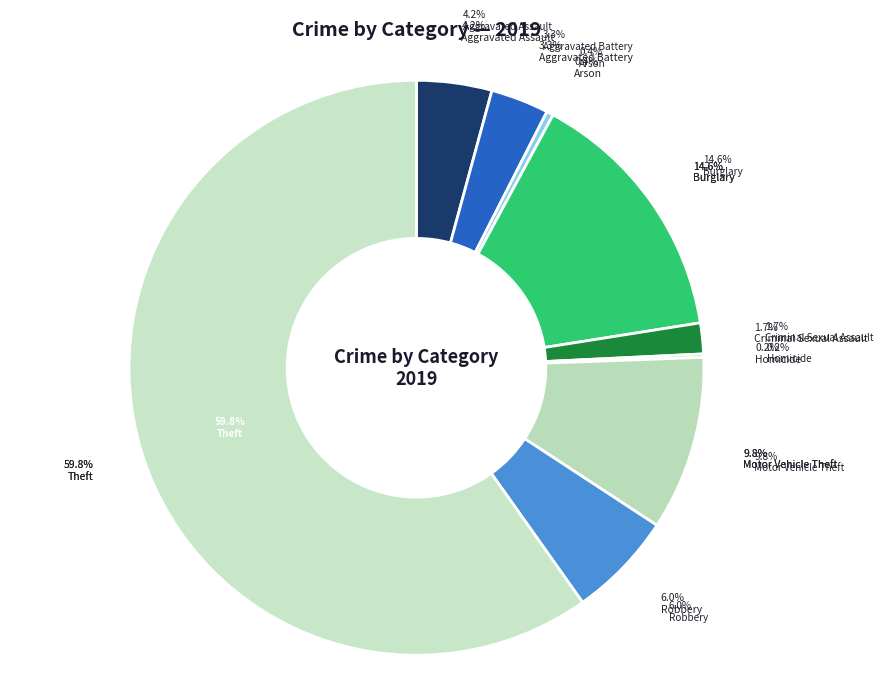

Between Aggravated Battery and Robbery, which is larger?

Robbery